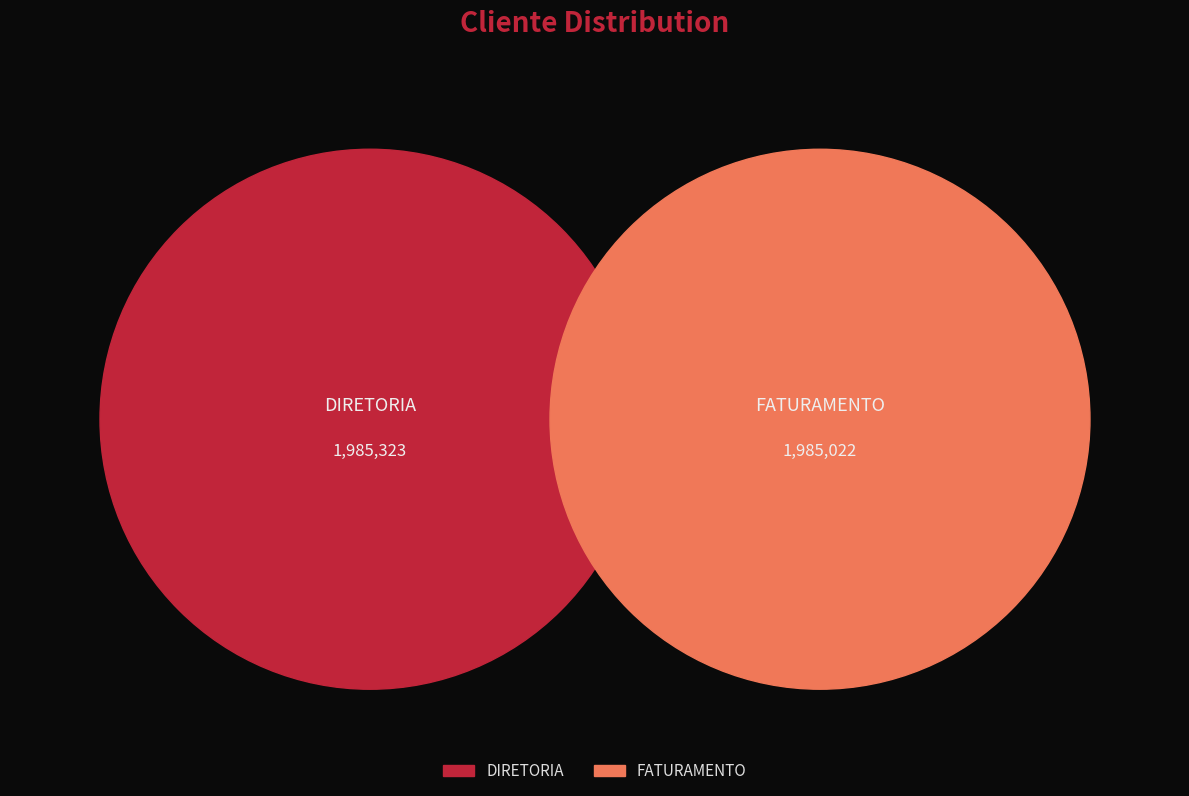

Do FATURAMENTO and DIRETORIA together represent more than half of the pie?

Yes